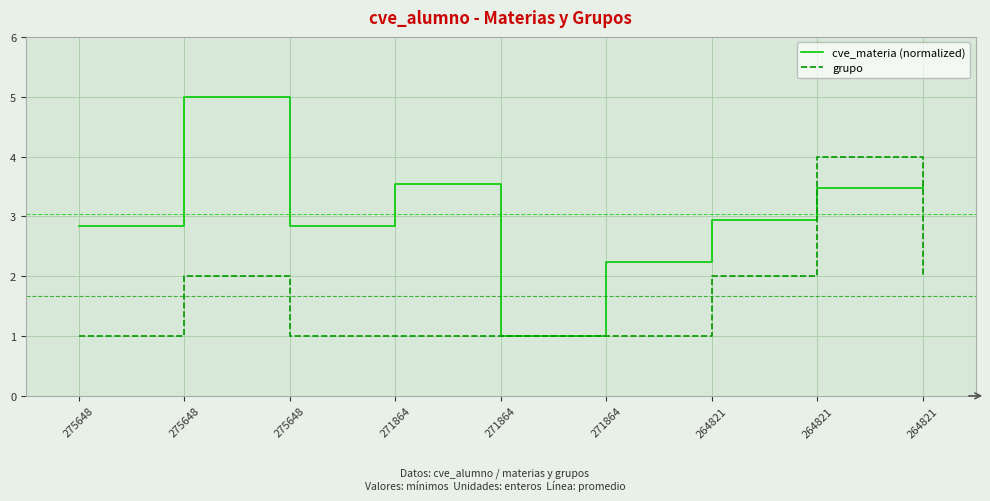

Reading right to left, extract all data points from this chart.

cve_materia (normalized): 3.5	3.5	2.9	2.2	1.0	3.5	2.8	5.0	2.8
grupo: 2.0	4.0	2.0	1.0	1.0	1.0	1.0	2.0	1.0